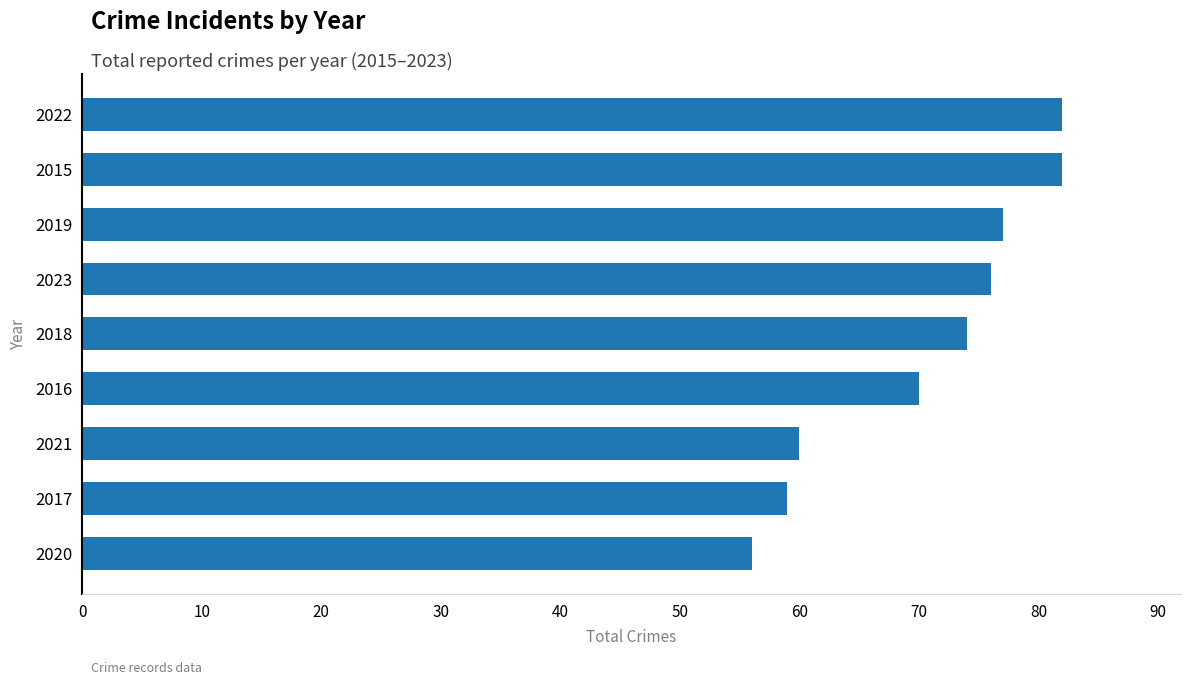

What is the smallest value displayed?

56